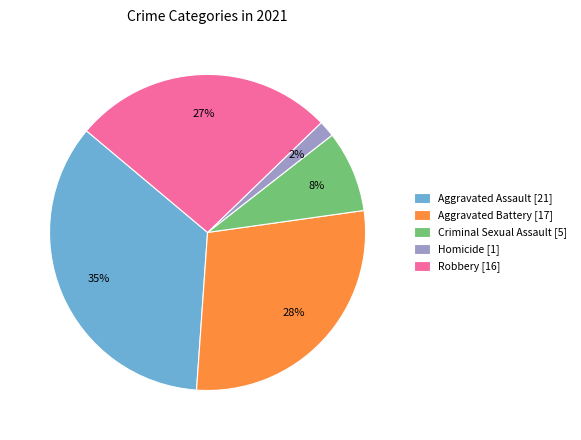

To the nearest percent, what is the difference between the largest and smallest slice percentages?

33%